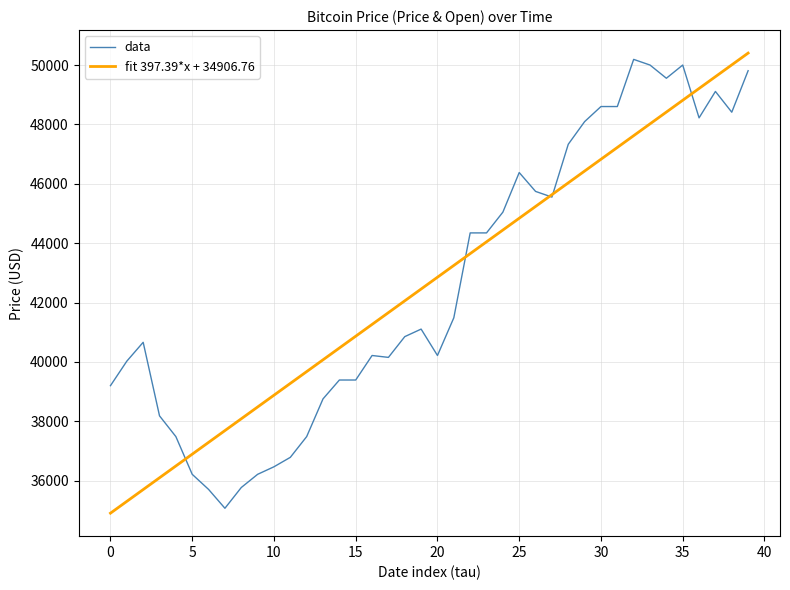

What is the minimum value for fit 397.39*x + 34906.76?

34906.8